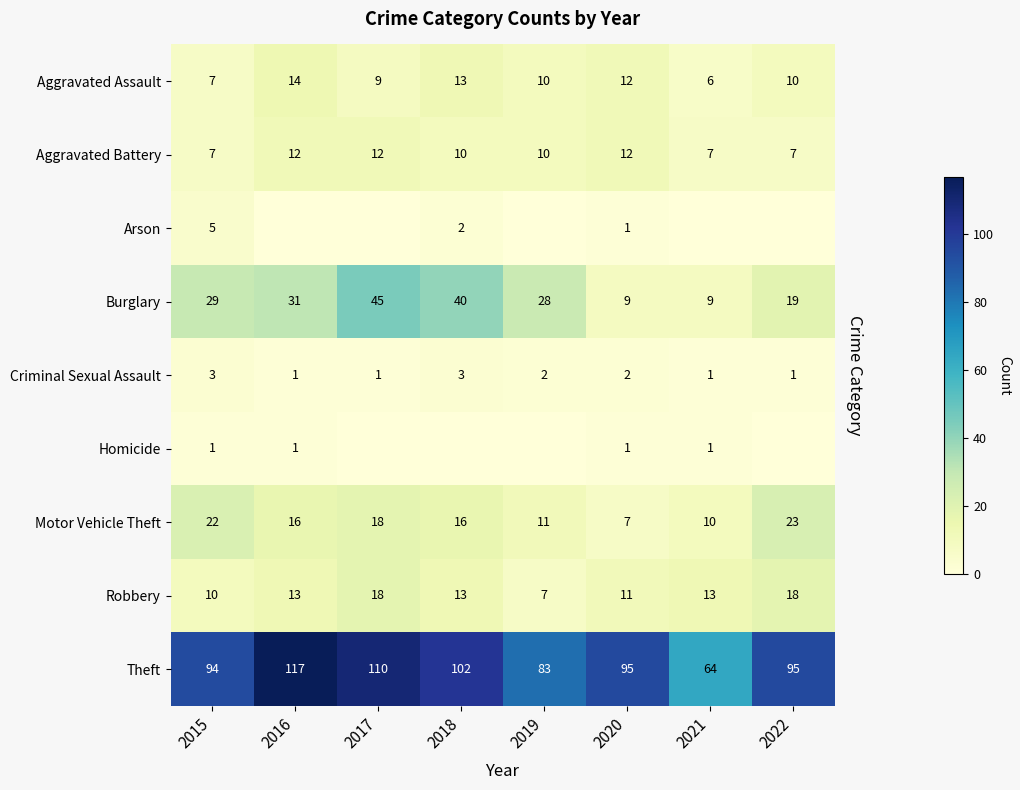

What is the difference between the Robbery values at 2019 and 2021?

6